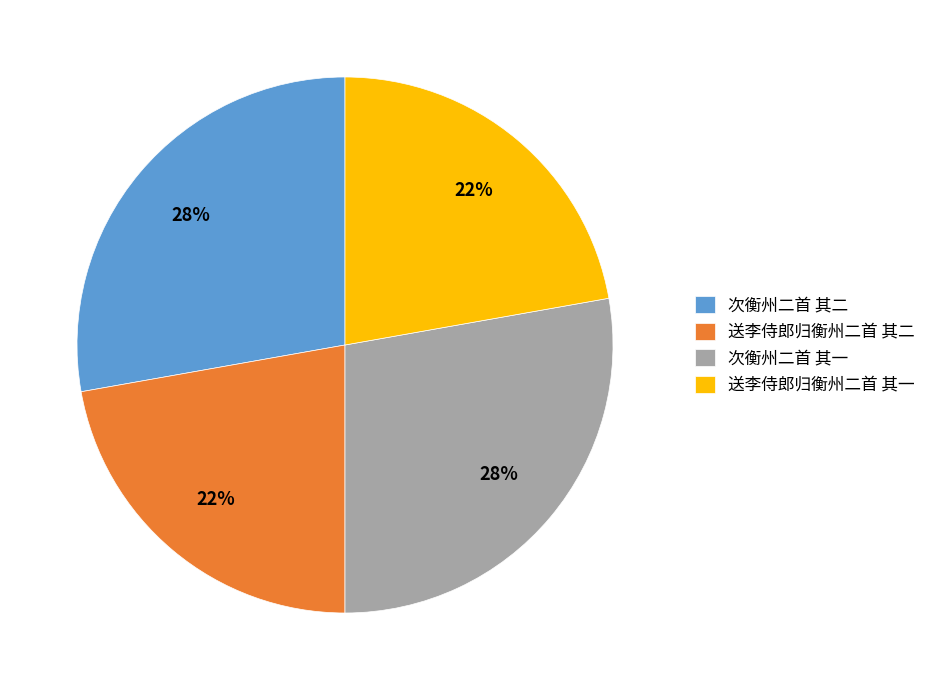

What percentage is the 次衡州二首 其一 slice, to the nearest percent?

28%